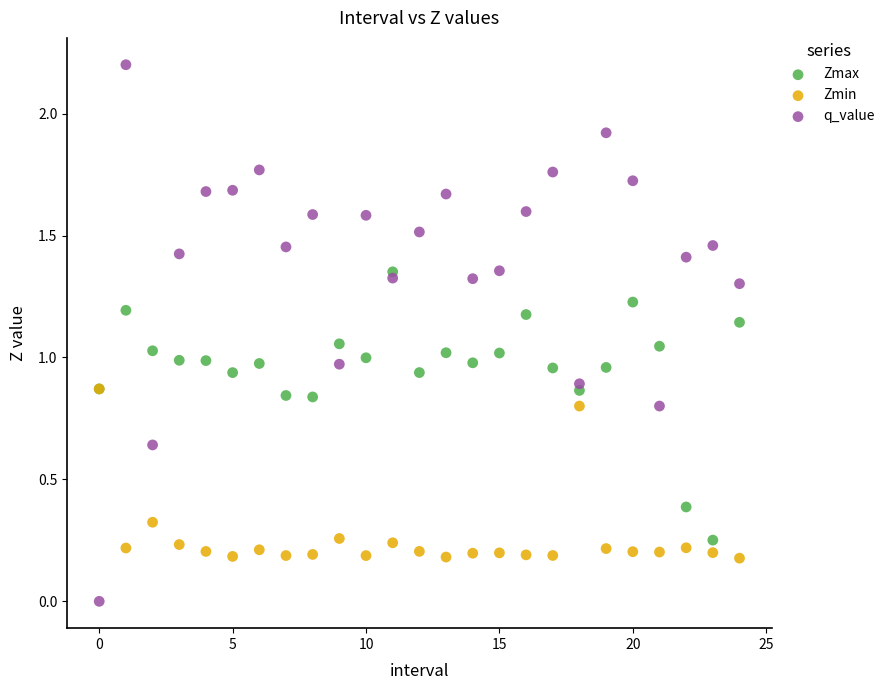

Which series has the widest spread of Y values?

q_value